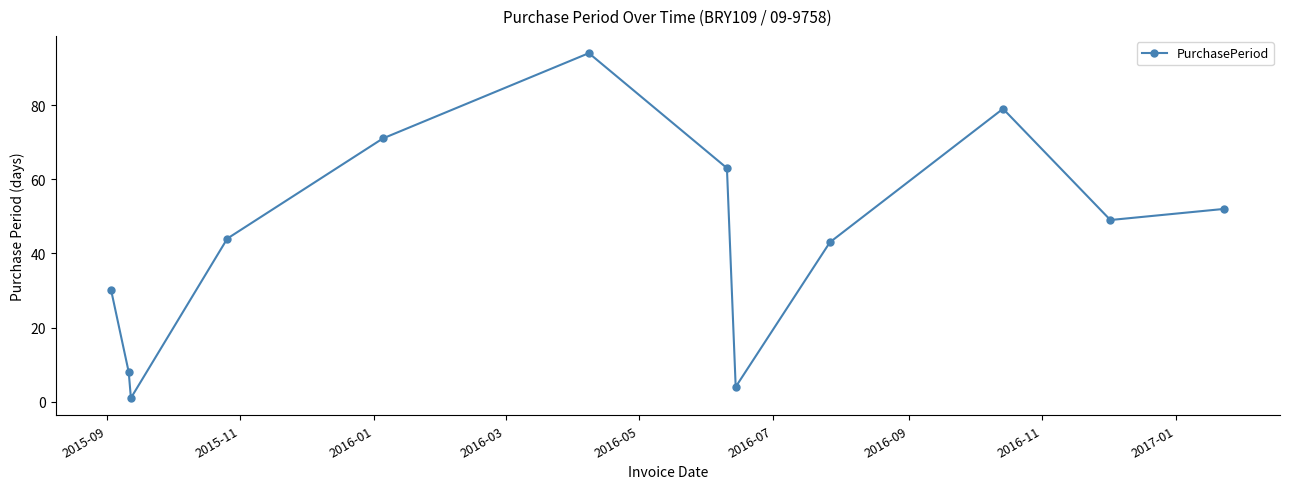

Reading left to right, list all the values displayed in this chart.

30	8	1	44	71	94	63	4	43	79	49	52